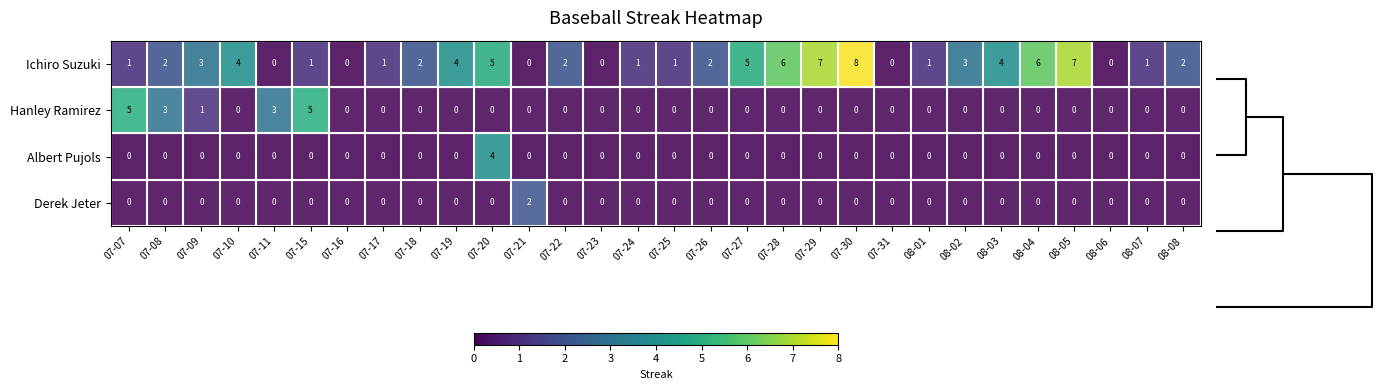

What is the average value of the Ichiro Suzuki series?

3